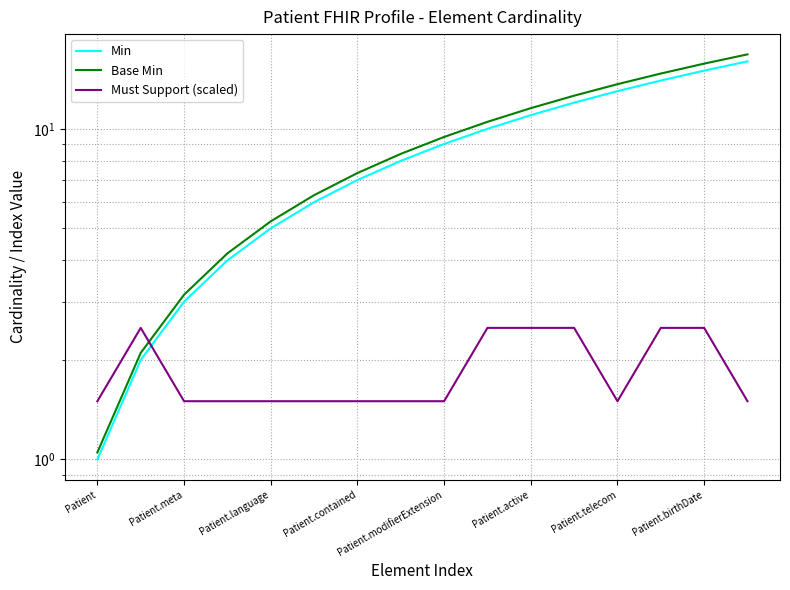

How many categories are shown in the chart?

16